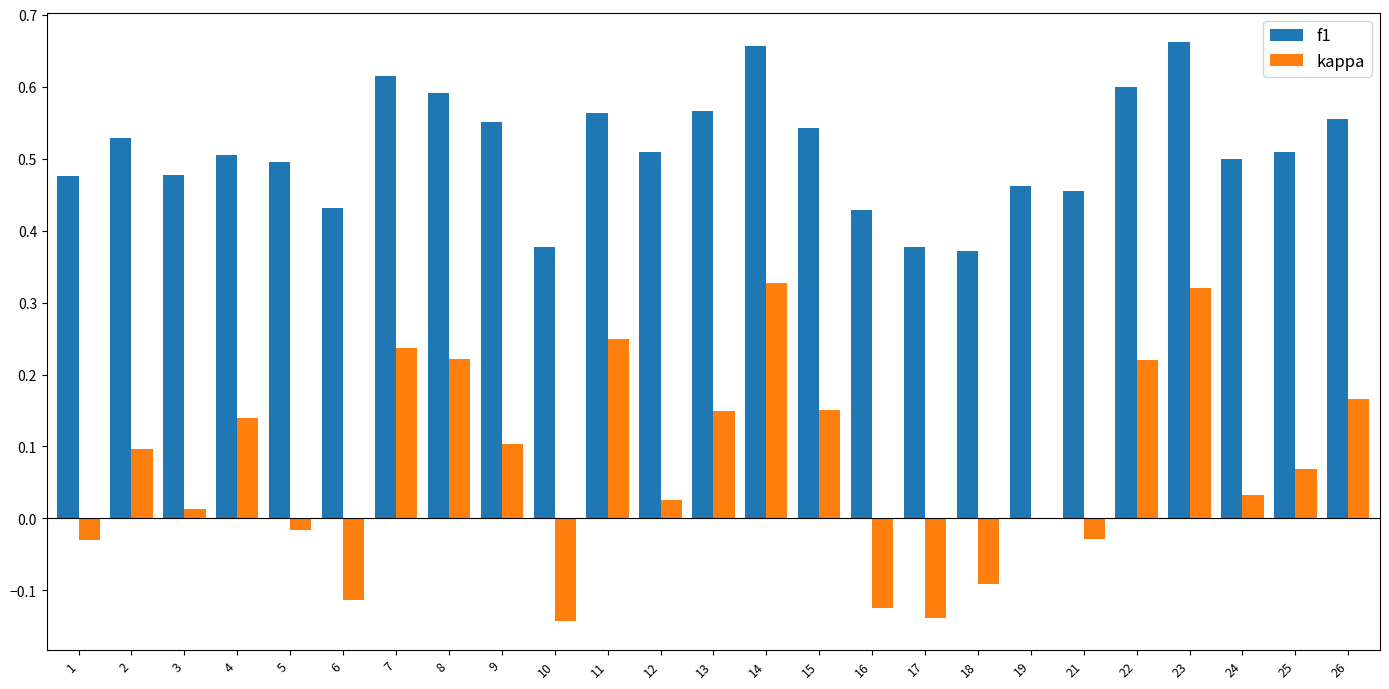

What is the sum of all kappa values?

1.8